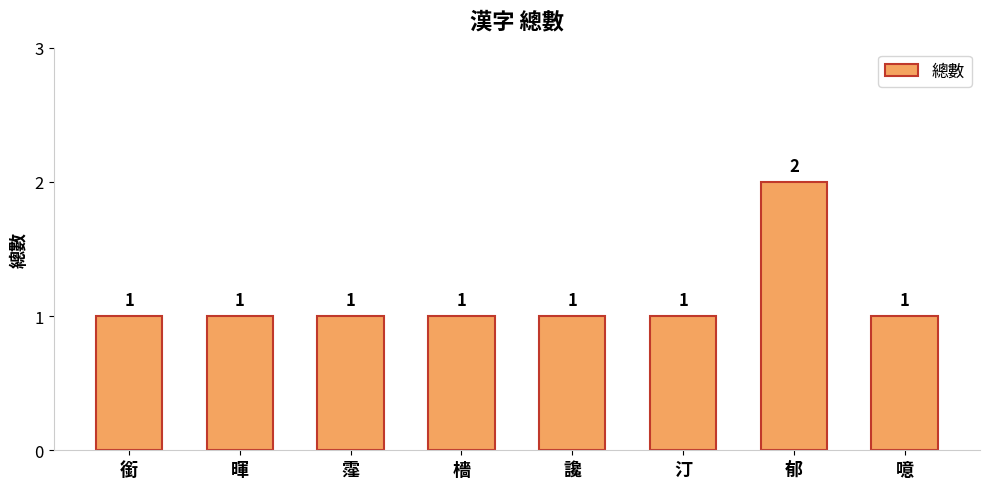

Approximately how many times larger is the value at 檣 compared to 汀?

1.0